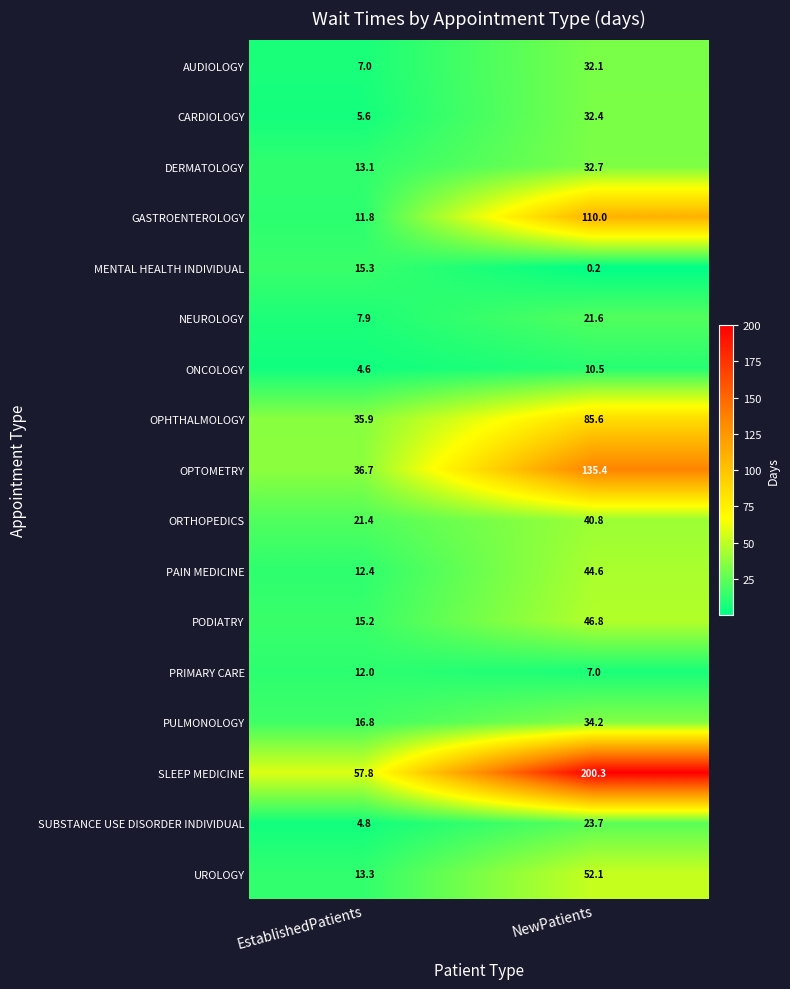

Is it true that ORTHOPEDICS equals 21.4 at EstablishedPatients?

True